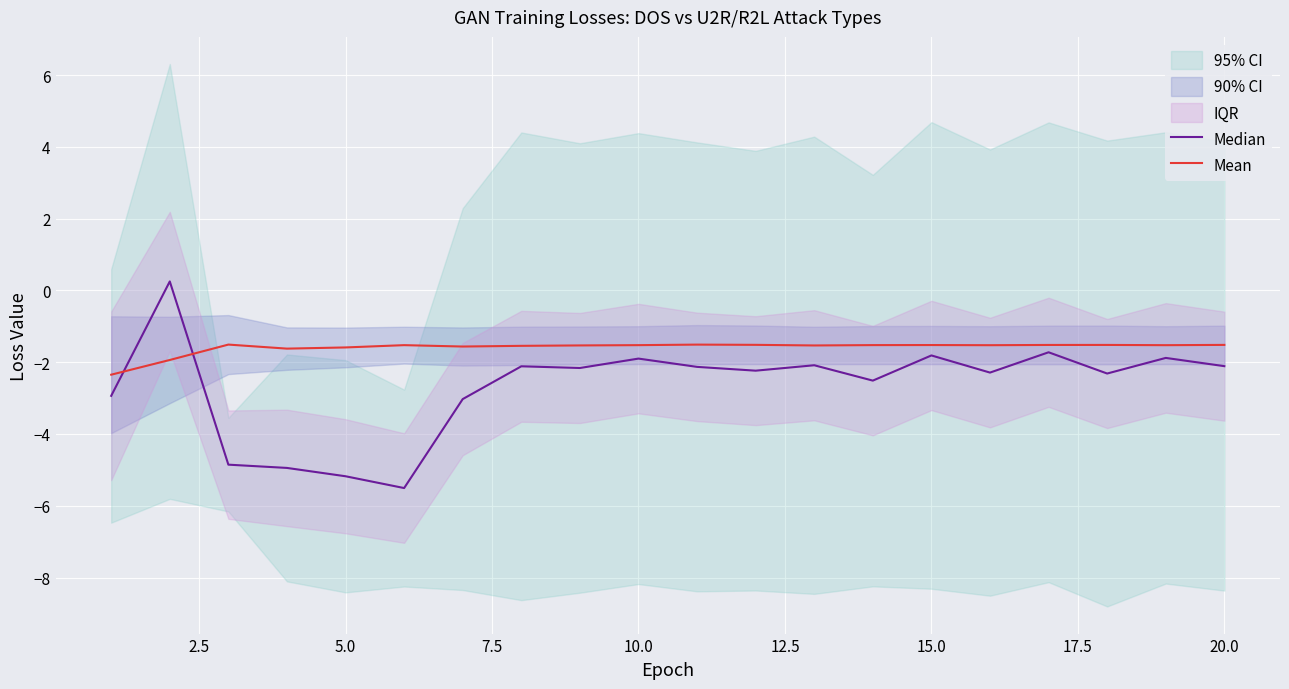

Is it true that Mean equals -1.5 at 20.0?

True